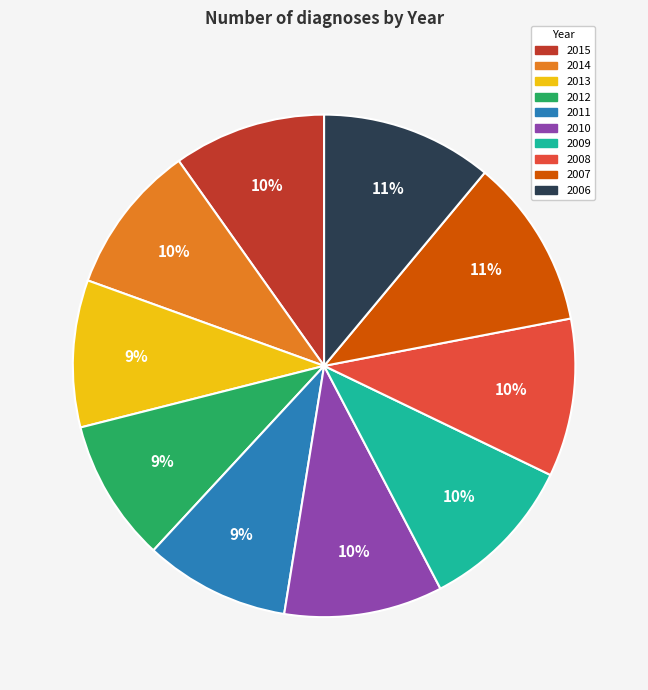

Do 2014 and 2013 together represent more than half of the pie?

No